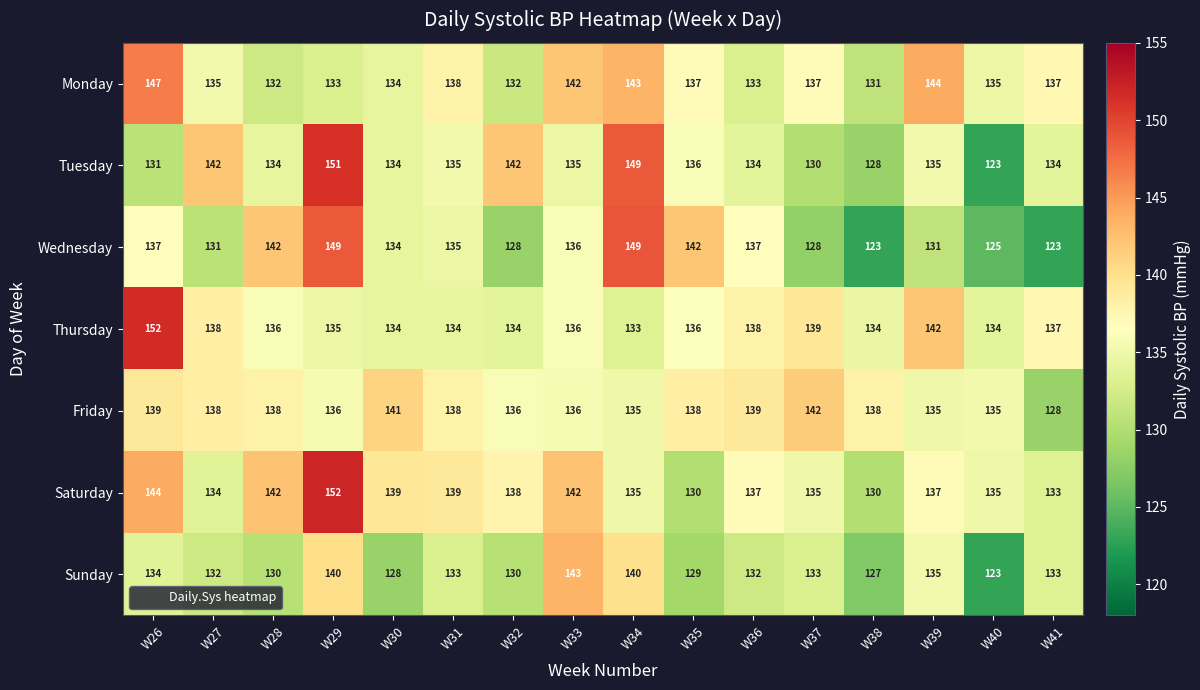

Which series has the largest range (max minus min)?

Tuesday